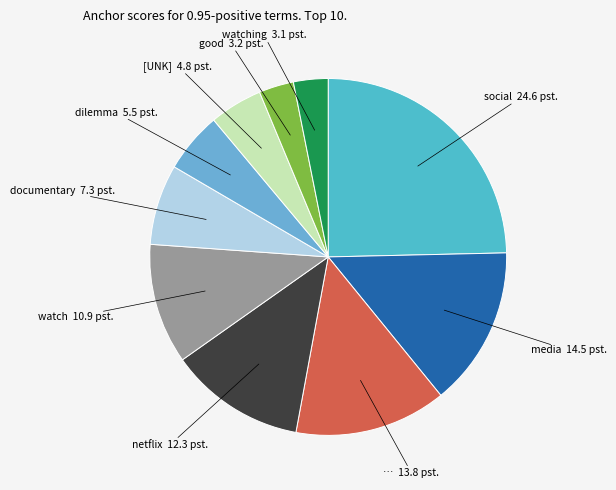

Is the sum of social and watch greater than half?

No